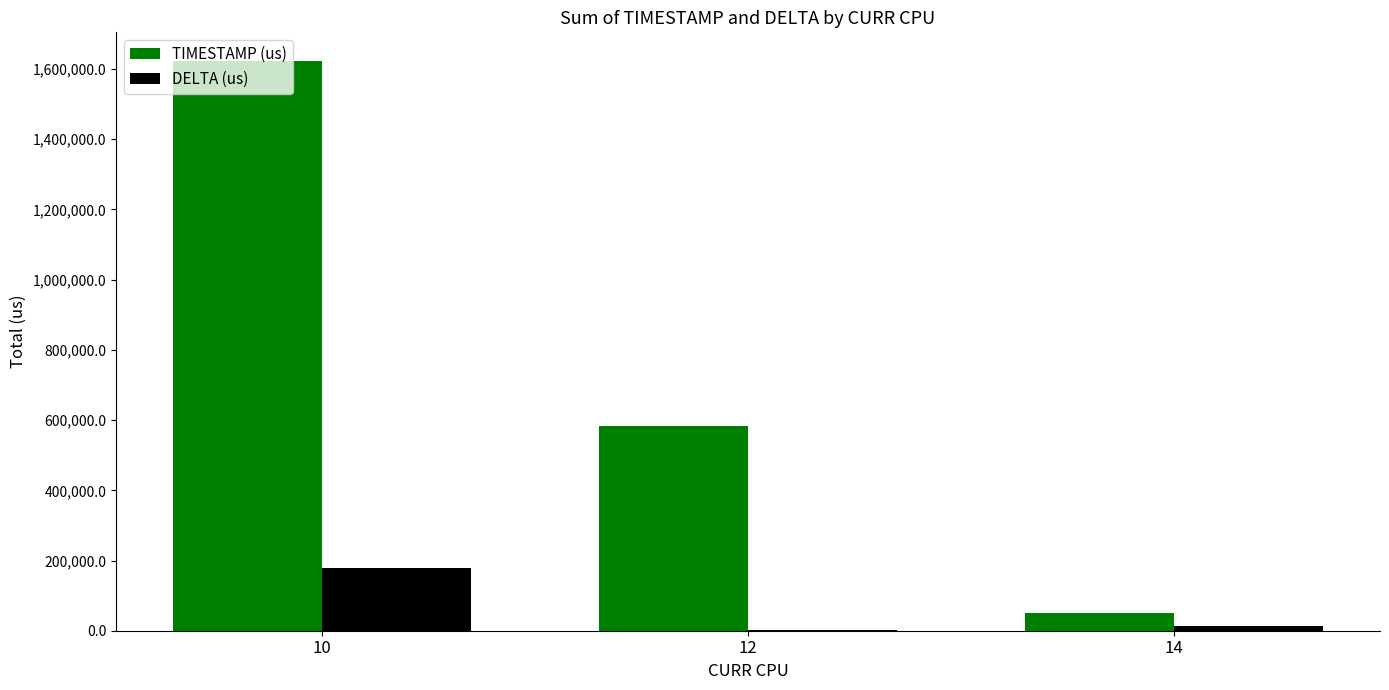

True or false: DELTA (us) has a value of 2708 at 12.

True